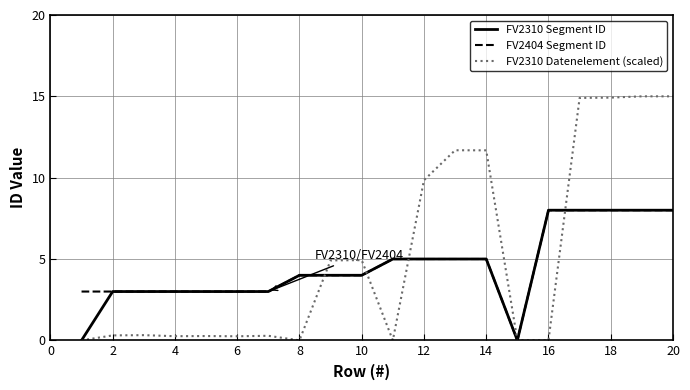

Which series has the largest range (max minus min)?

FV2310 Datenelement (scaled)